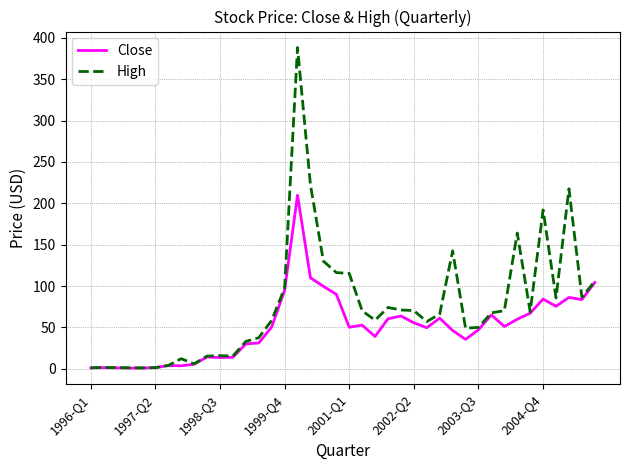

How many values in the Close series are below 50?

19